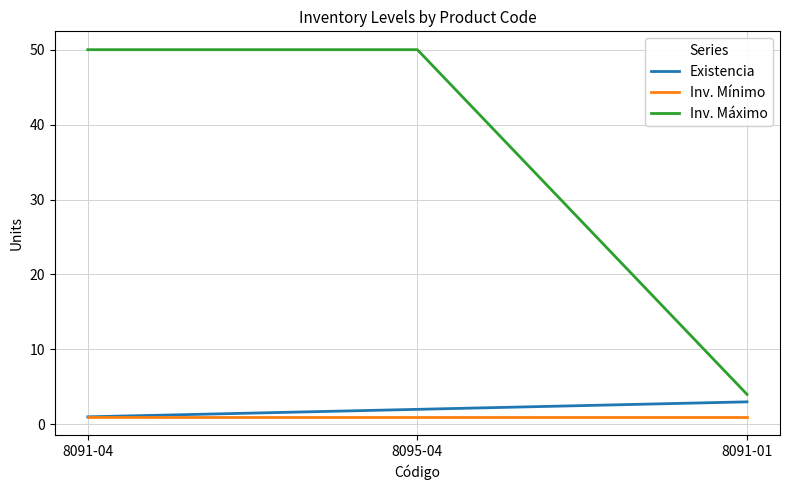

What is the greatest value displayed?

50